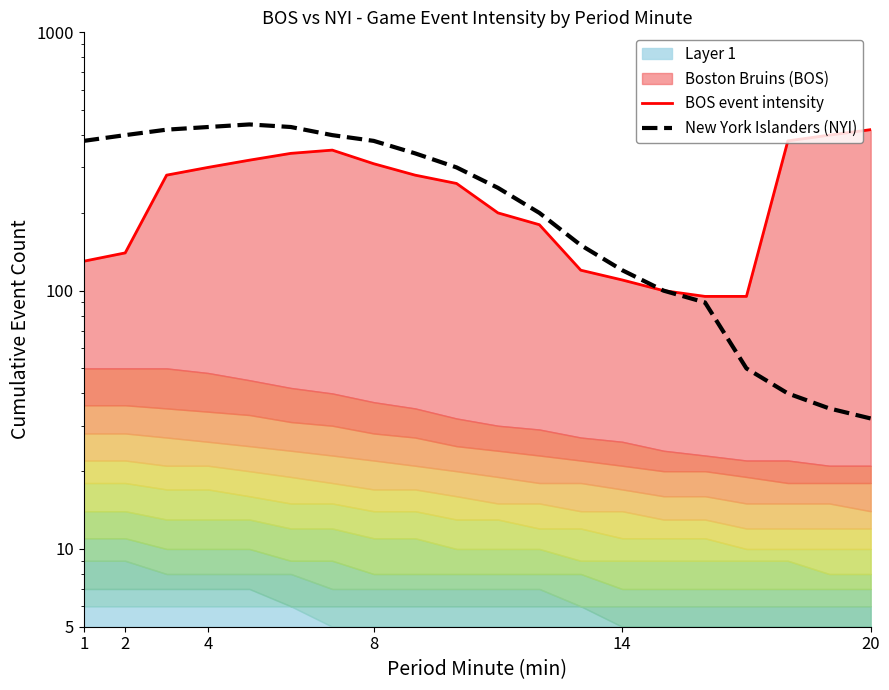

Reading left to right, what are all the values shown in this chart?

BOS event intensity: 130	140	280	300	320	340	350	310	280	260	200	180	120	110	100	95	95	380	400	420
New York Islanders (NYI): 380	400	420	430	440	430	400	380	340	300	250	200	150	120	100	90	50	40	35	32